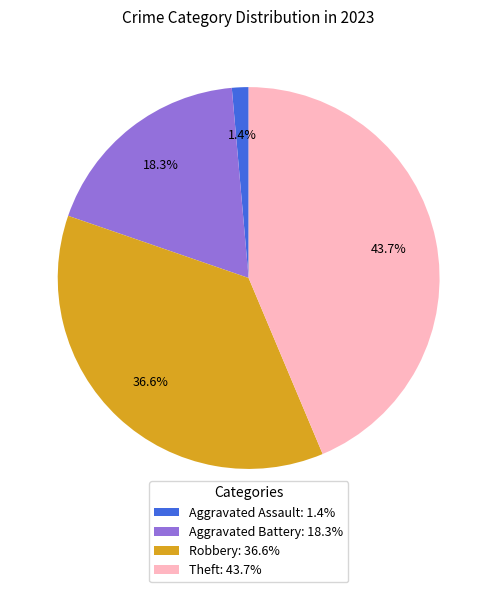

Between Aggravated Battery: 18.3% and Theft: 43.7%, which is larger?

Theft: 43.7%